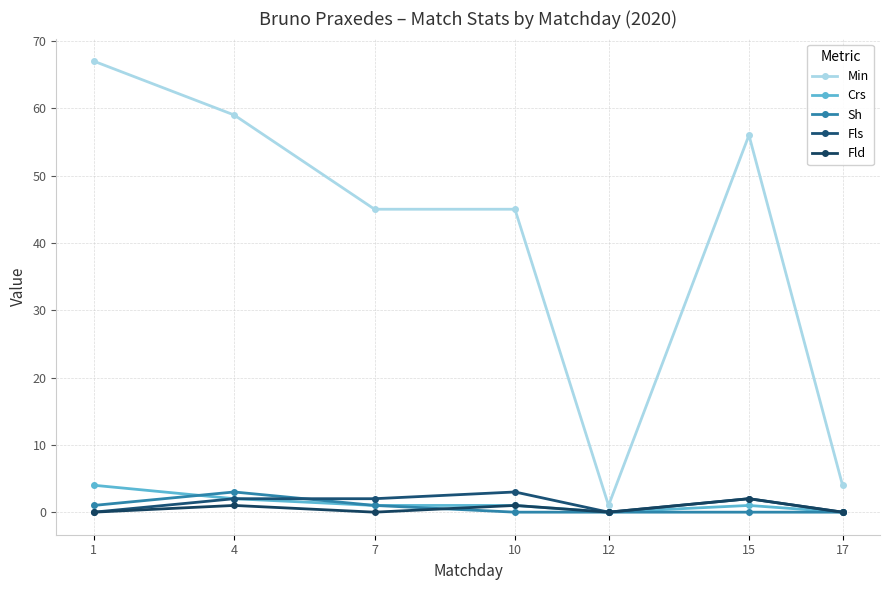

What is the sum of the Fld values at 1 and 10?

1